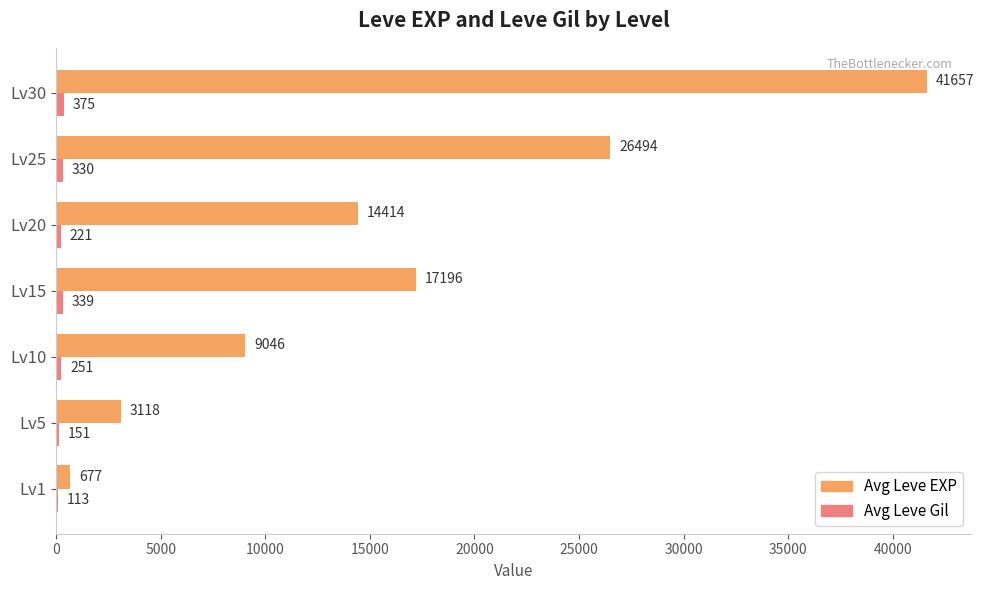

Where is Avg Leve EXP nearest to the value 21167?

Lv15